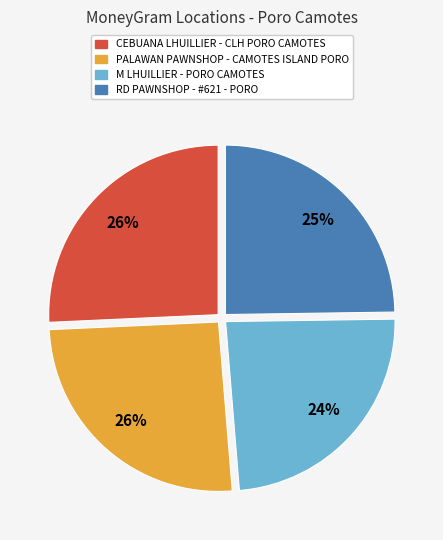

Does any single category account for the majority?

No